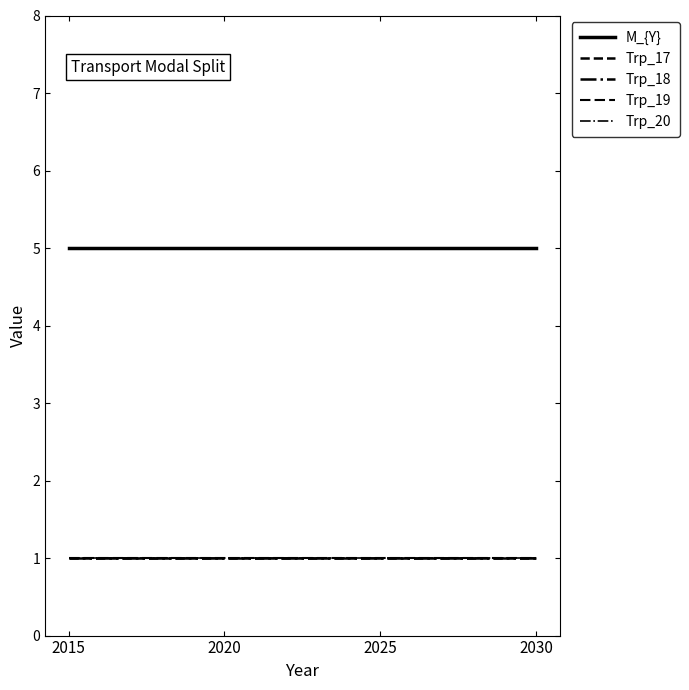

What is the maximum value for Trp_17?

1